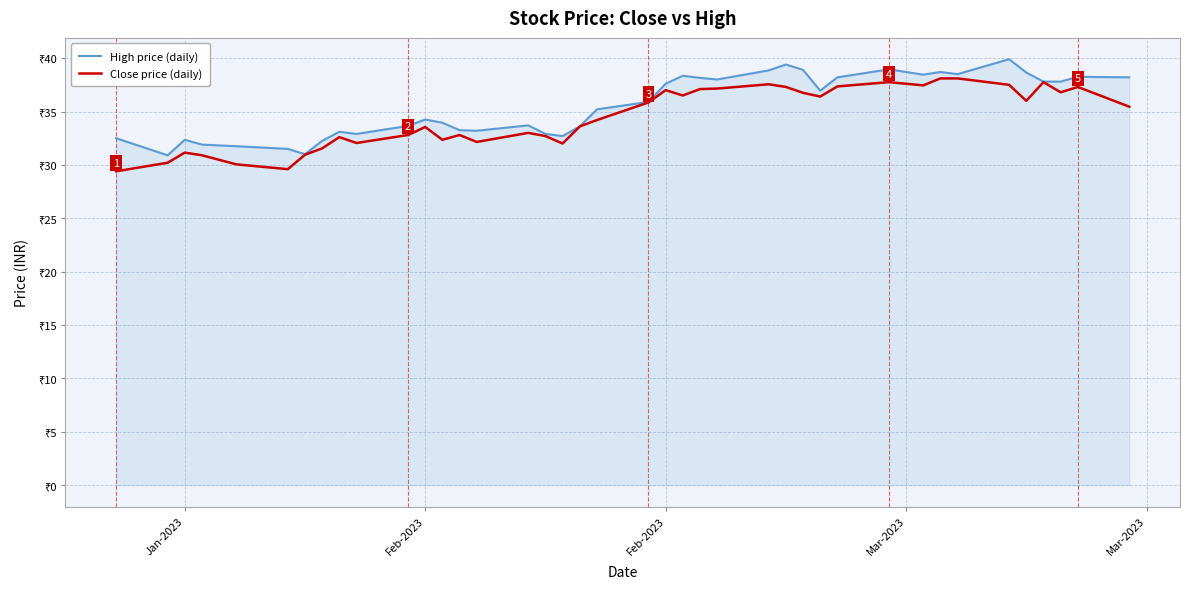

Does the chart display data point markers on the line(s)?

No